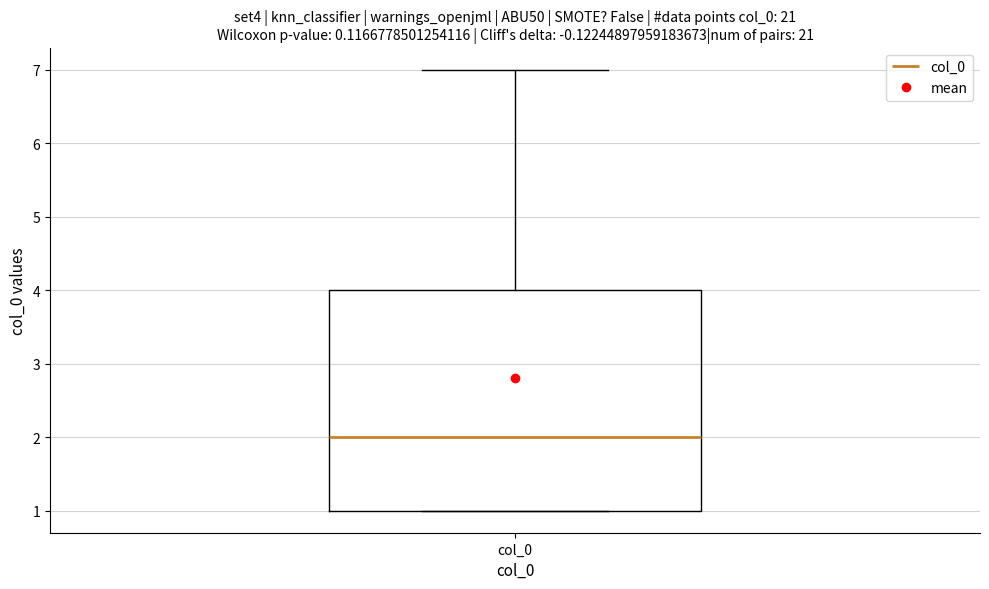

Read this box plot against the y-axis: the position of the median line, the range covered by the box, and the ends of both whiskers. The values are not printed on the chart, so give them approximately, as read against the axis.

median 2, box 1 to 4, whiskers 1 to 7